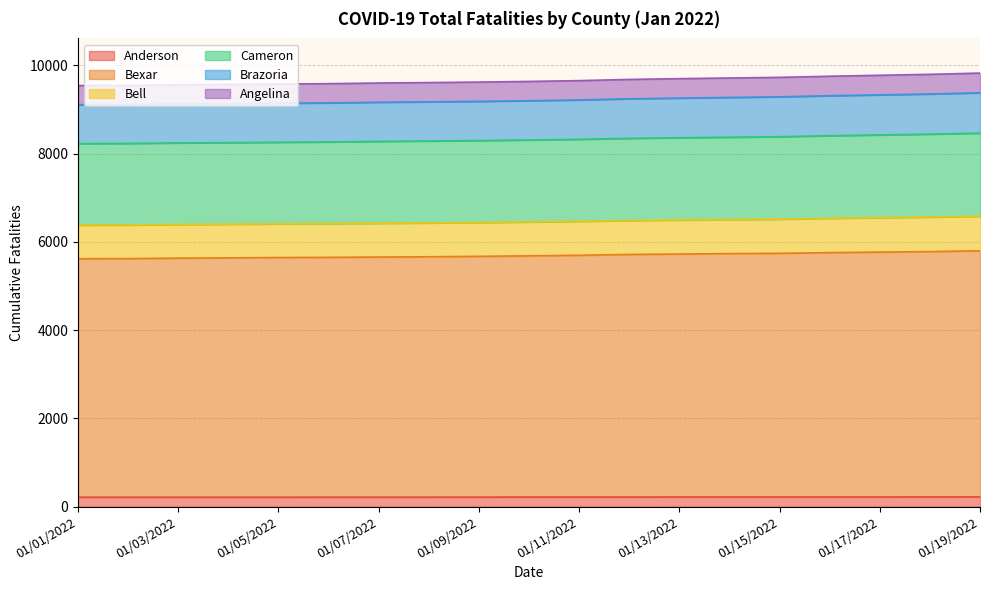

What is the average value of the Cameron series?

8326